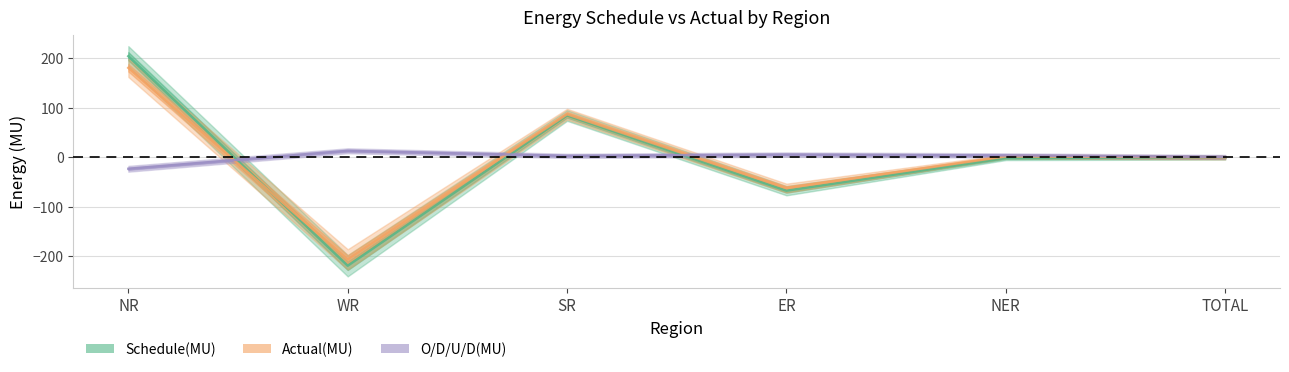

What is the label of the 4th point from the left?

ER